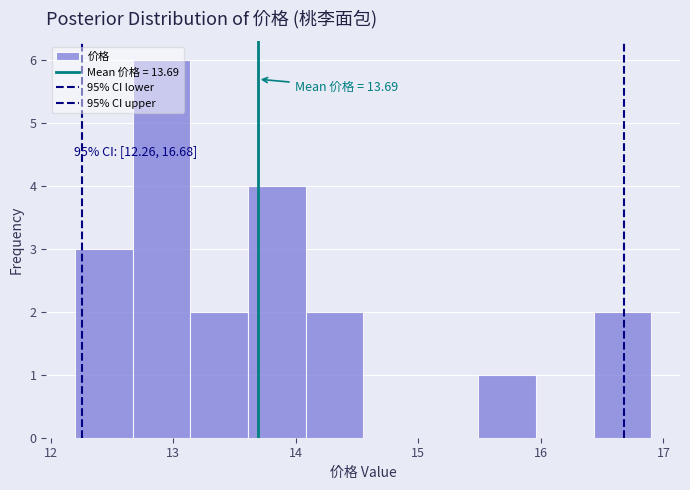

Which range on the x-axis has the tallest bar?

12.67 to 13.14